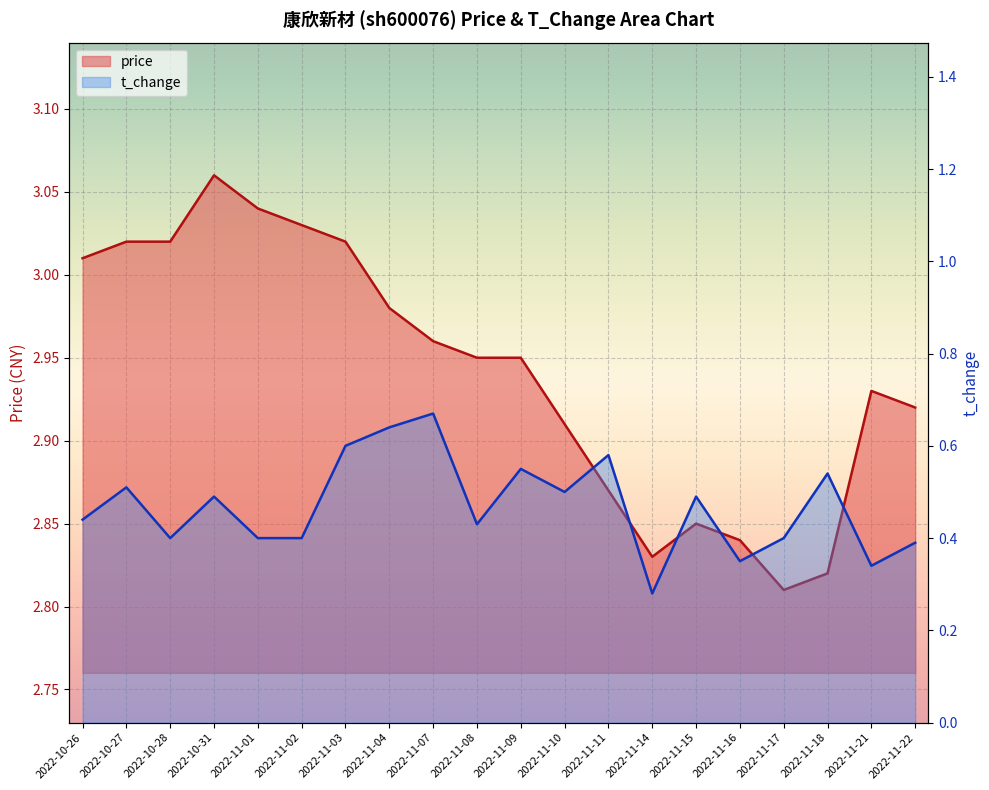

True or false: price and t_change cross at least once.

False